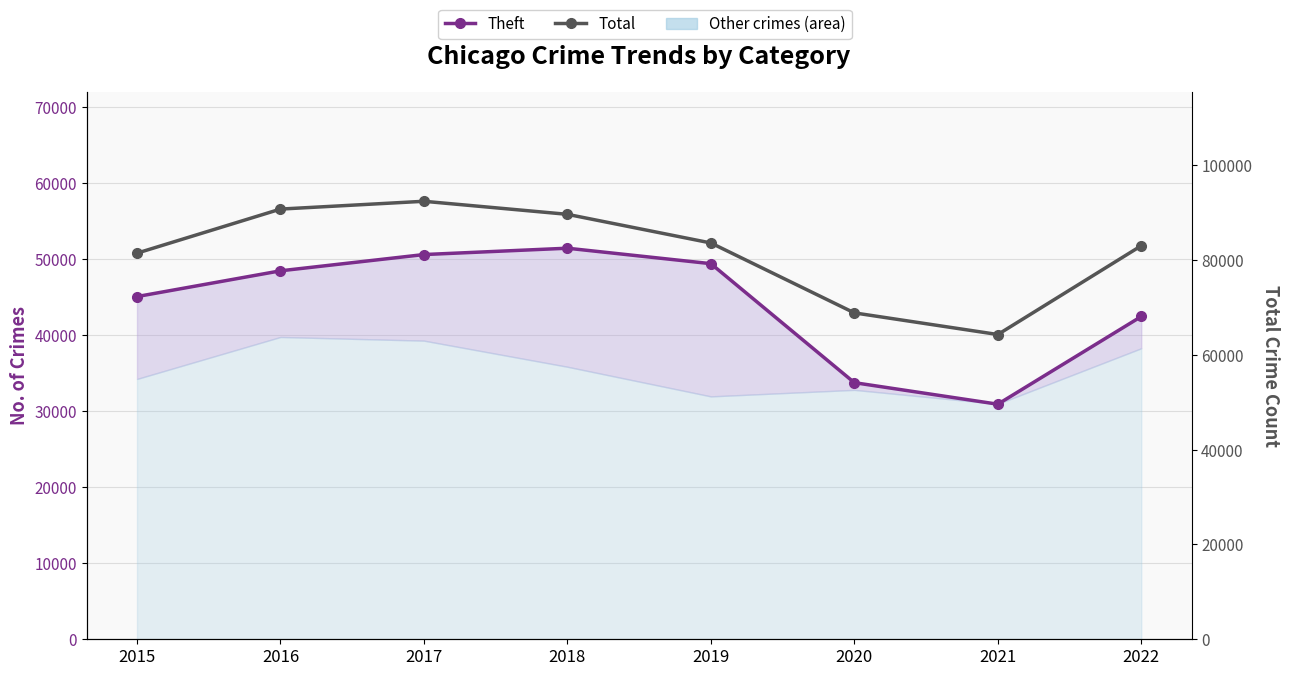

Reading right to left, extract all data points from this chart.

Theft: 2022=42470	2021=30929	2020=33764	2019=49419	2018=51454	2017=50619	2016=48479	2015=45091
Total: 2022=83026	2021=64295	2020=68860	2019=83608	2018=89652	2017=92405	2016=90759	2015=81460